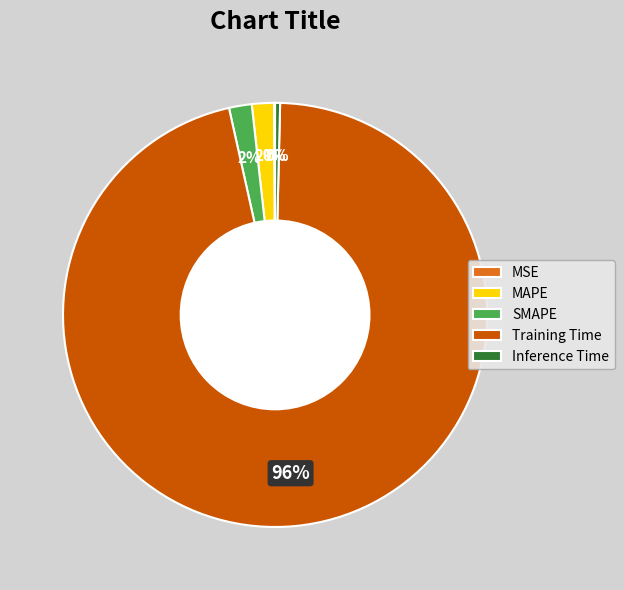

What is the largest slice in the pie chart?

Training Time